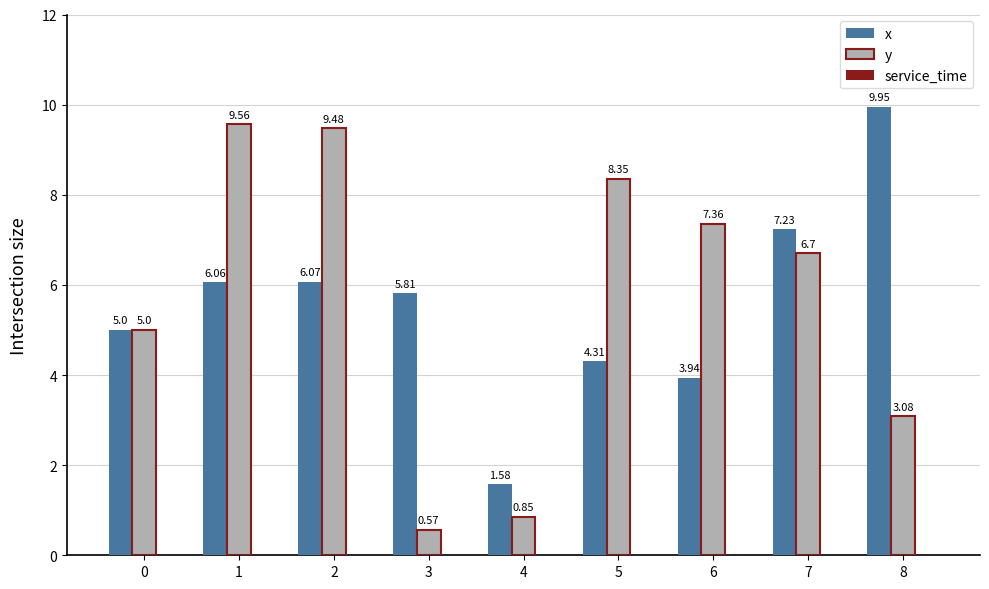

Which series has the widest spread of values?

y